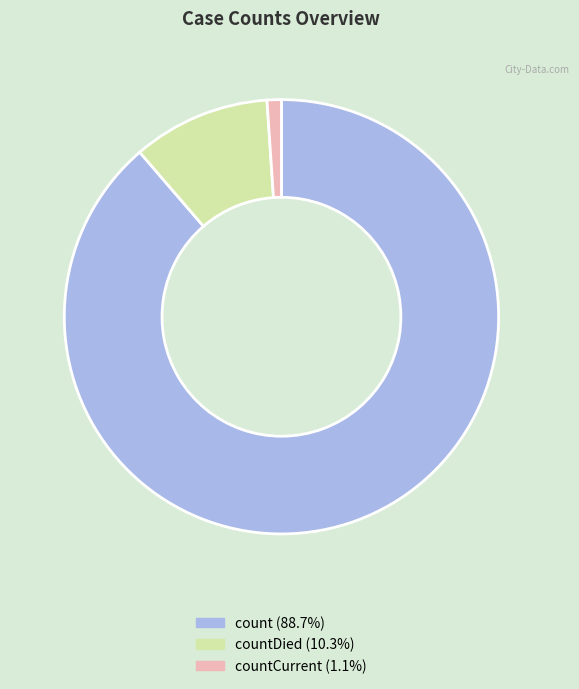

Combined, do count (88.7%) and countDied (10.3%) account for over 50%?

Yes